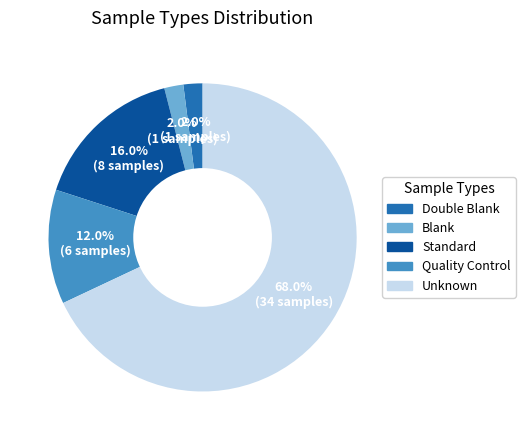

What is the largest slice in the pie chart?

Unknown